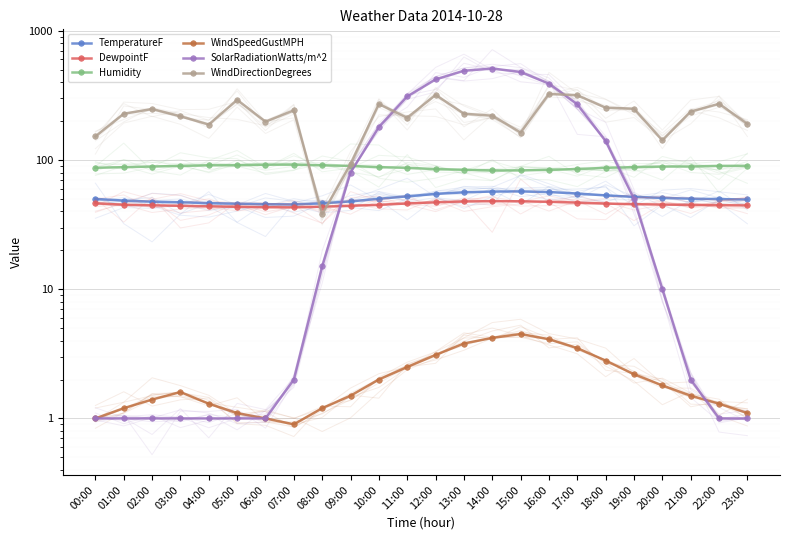

True or false: WindDirectionDegrees has a value of 295.8 at 23:00.

False